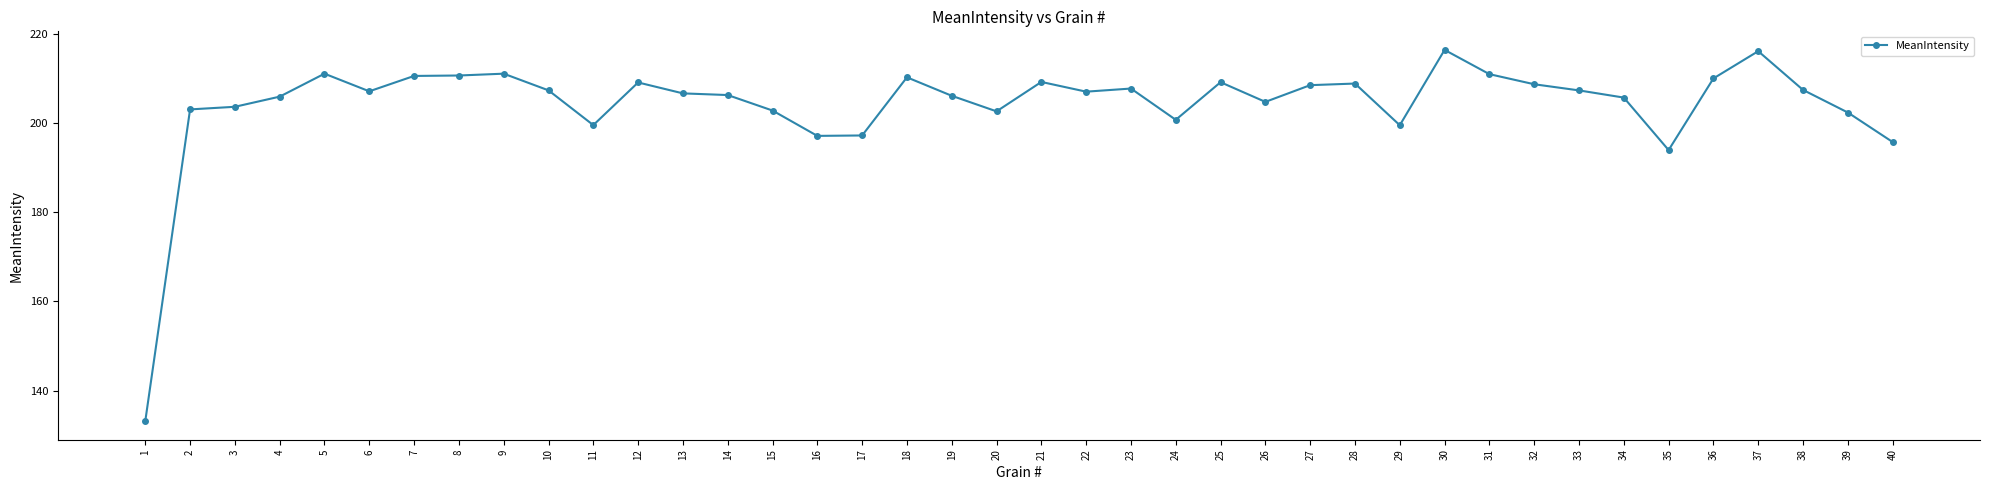

What is the sum of the values at 21 and 38?

416.8